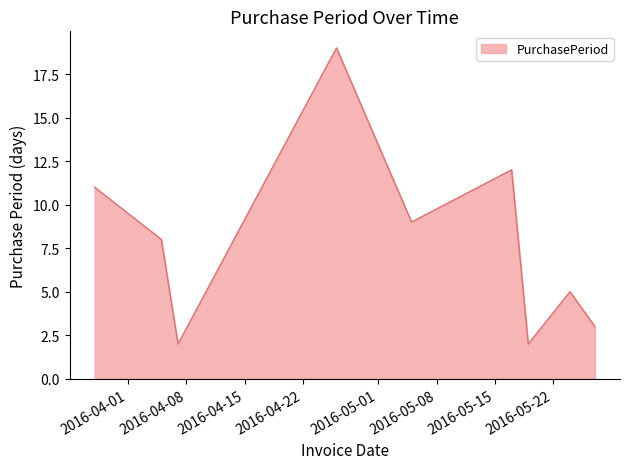

What is the greatest value displayed?

19